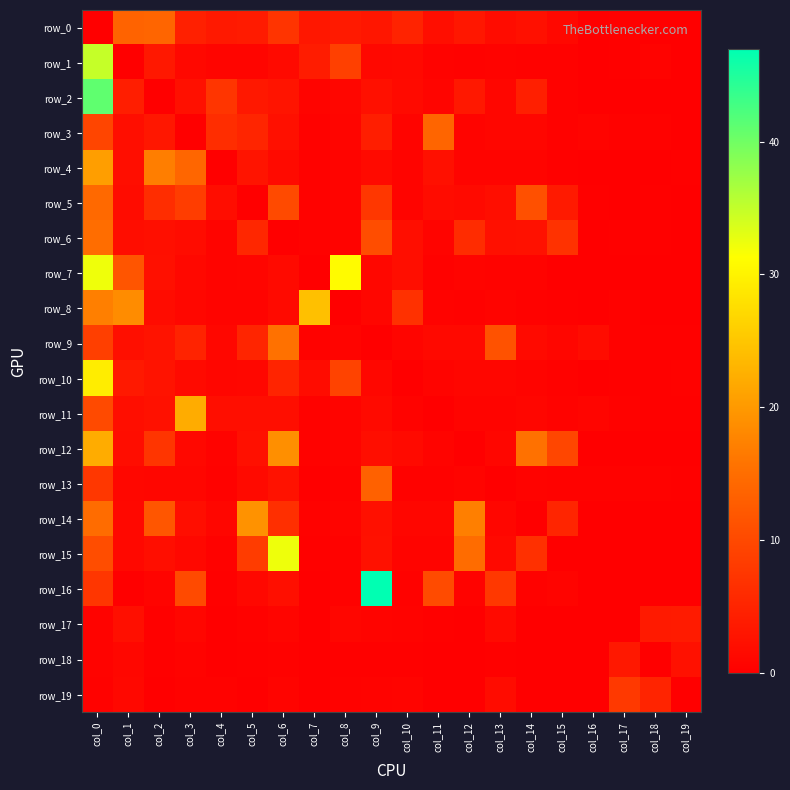

True or false: row_9 has a value of 0.3 at col_7.

True